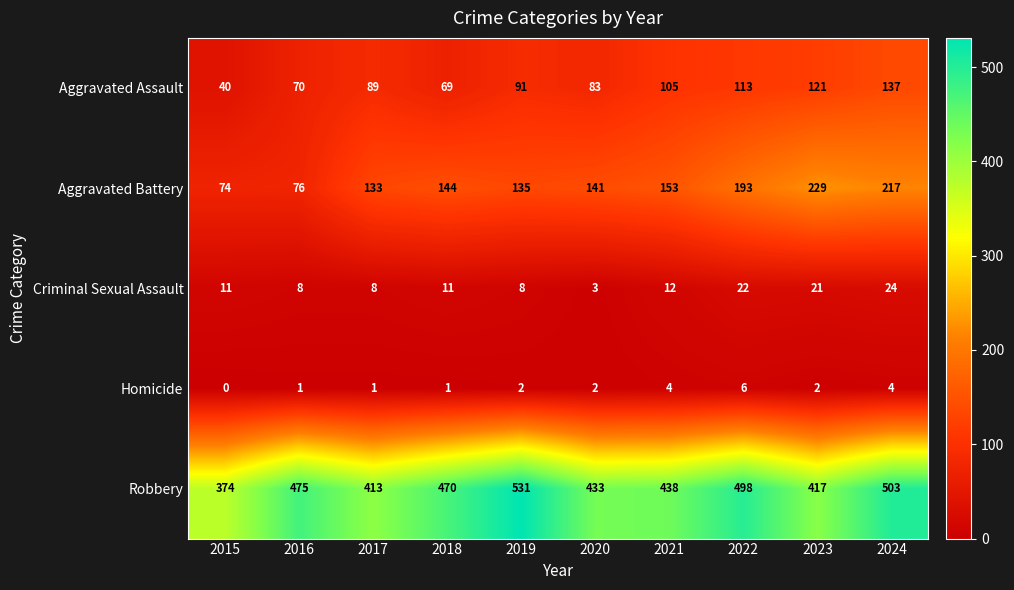

Rank the series at 2017 from lowest to highest value.

Homicide, Criminal Sexual Assault, Aggravated Assault, Aggravated Battery, Robbery